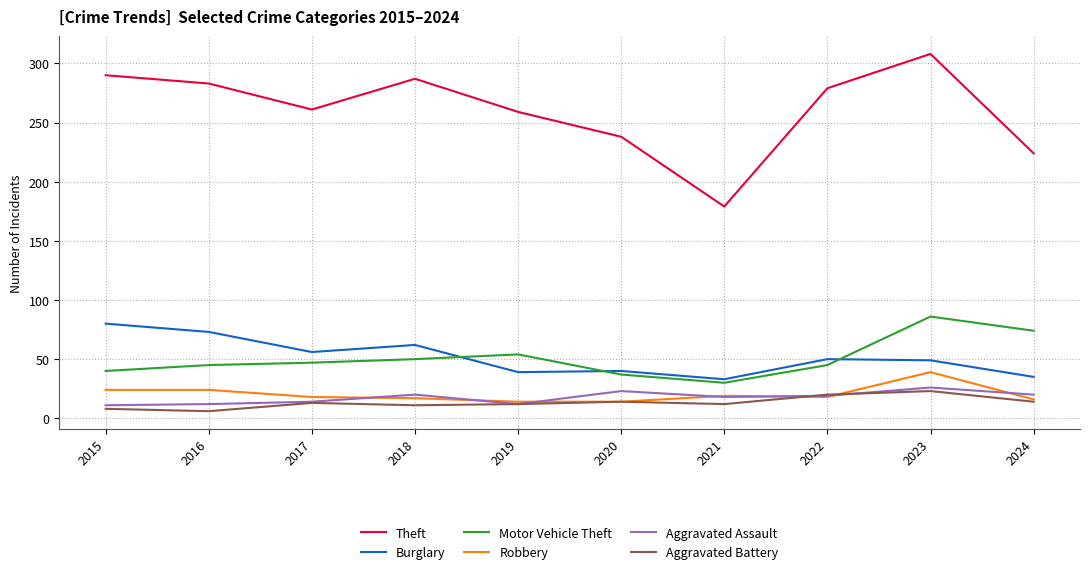

Is it true that Aggravated Battery equals 6 at 2016?

True